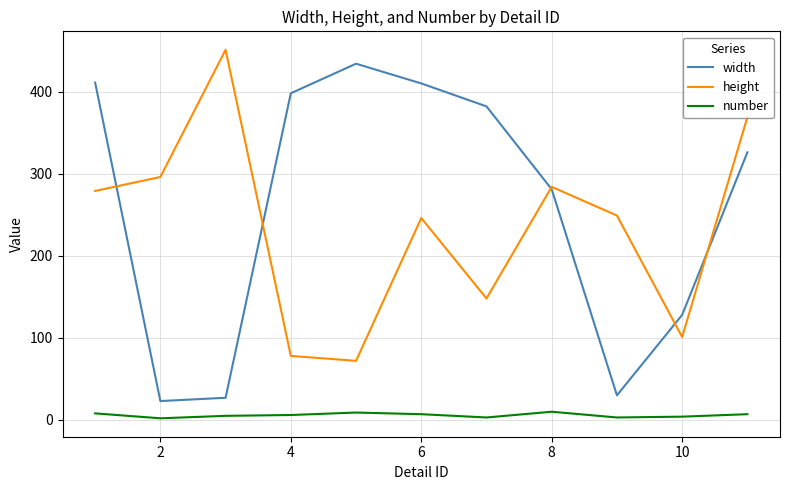

What are all the series names shown in the legend?

width, height, number